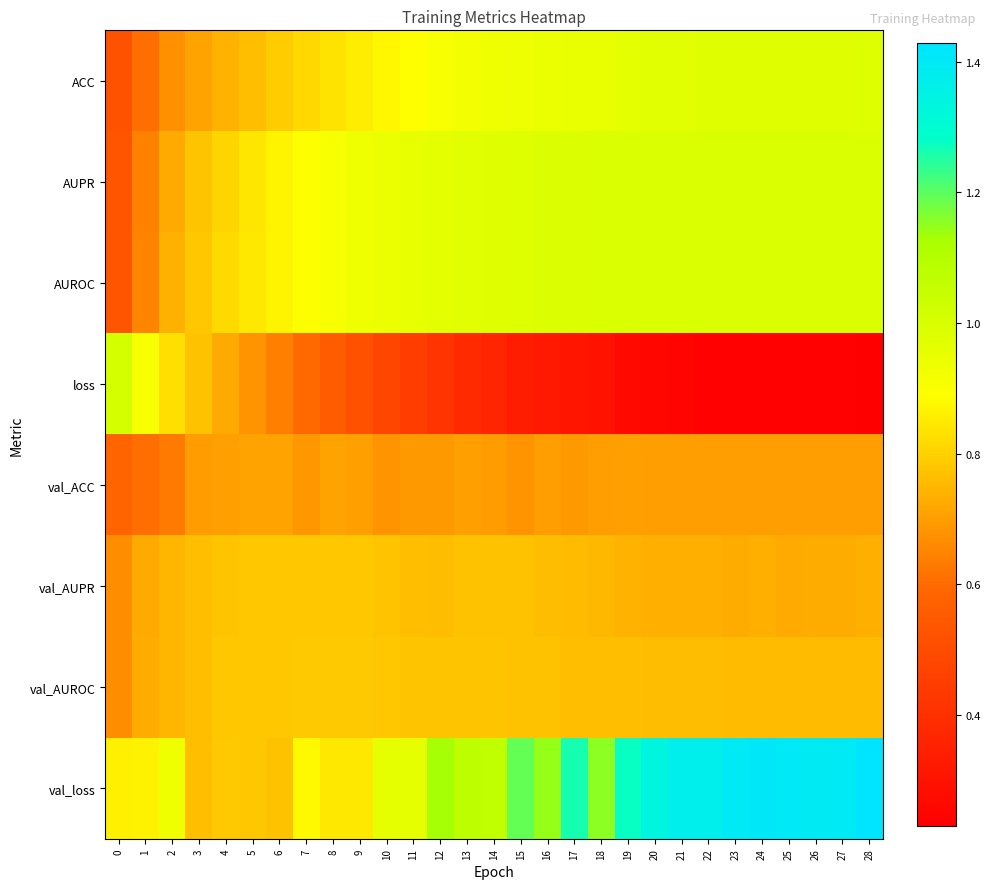

What is the minimum value shown in the chart?

0.2